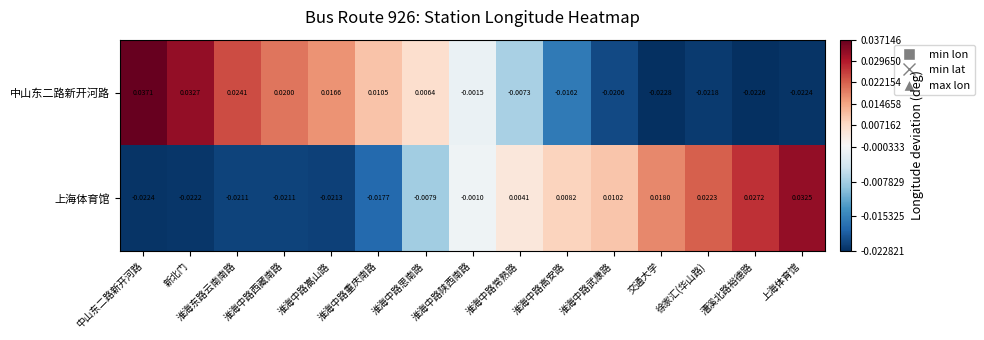

Rank the series at 淮海中路重庆南路 from highest to lowest value.

中山东二路新开河路, 上海体育馆